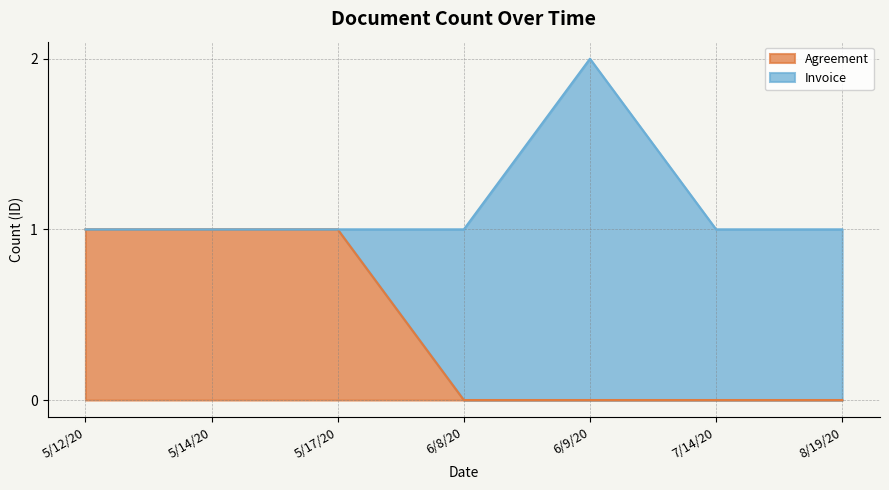

The Agreement series shows 1 at 7/14/20. True or false?

False